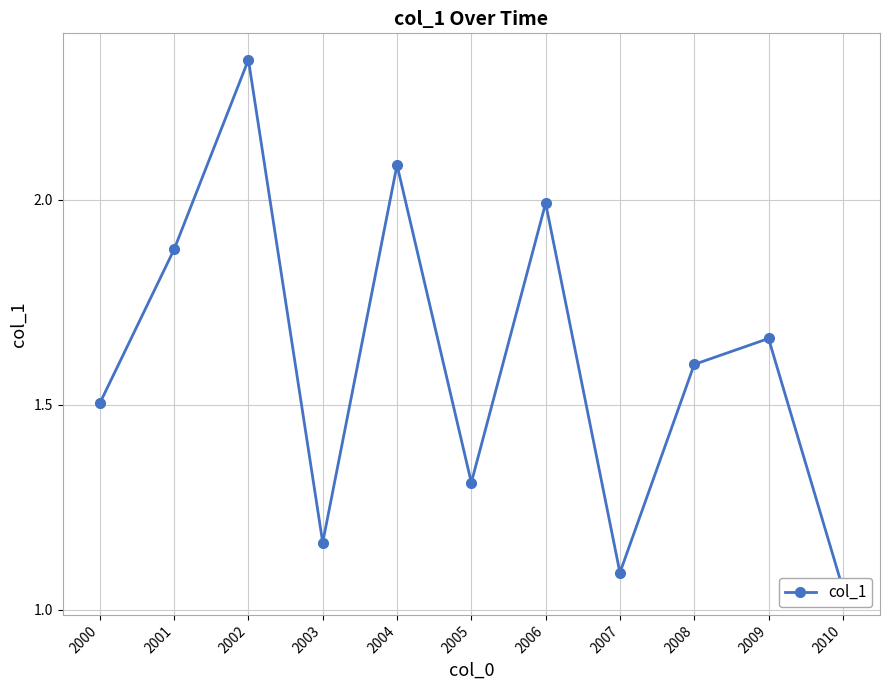

List the labels in order of value, largest first.

2002, 2004, 2006, 2001, 2009, 2008, 2000, 2005, 2003, 2007, 2010